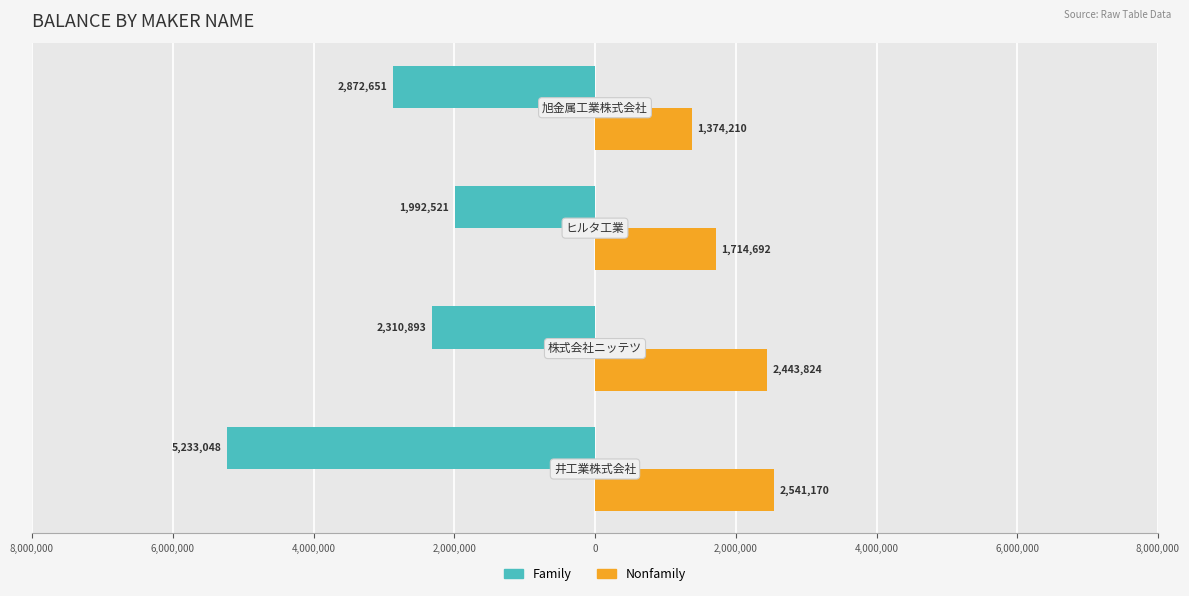

Rank the series by their maximum value, from highest to lowest.

Nonfamily, Family